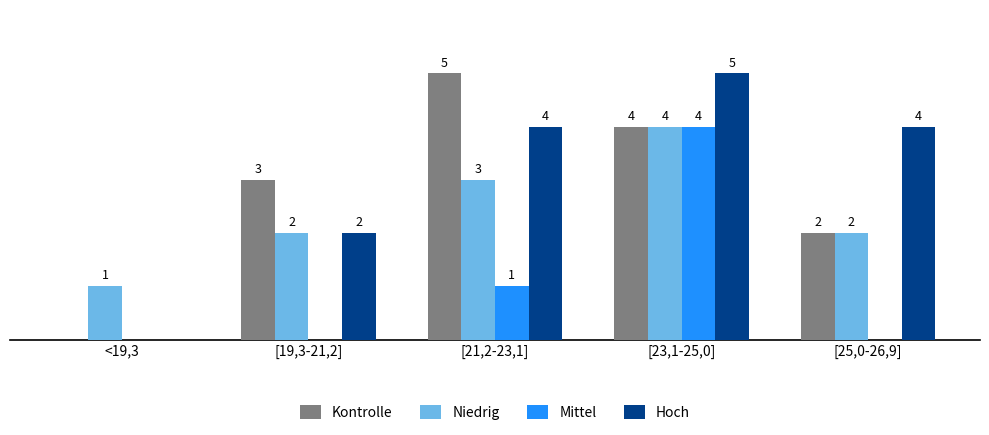

Is the value of Mittel at [19,3-21,2] greater than the value of Kontrolle at [21,2-23,1]?

No